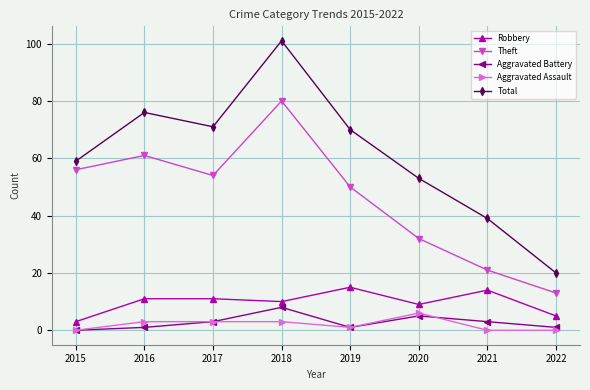

What is the sum of all Theft values?

367